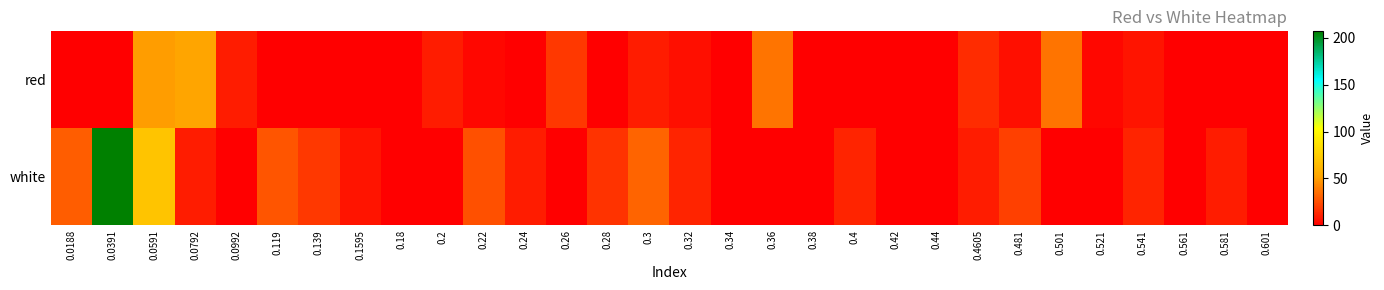

Which category has the highest value across all series?

0.0391